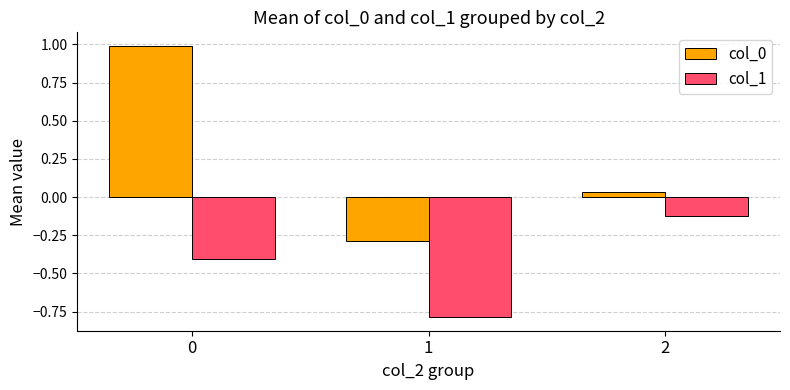

The value of col_1 at 0 is -0.1. True or false?

False